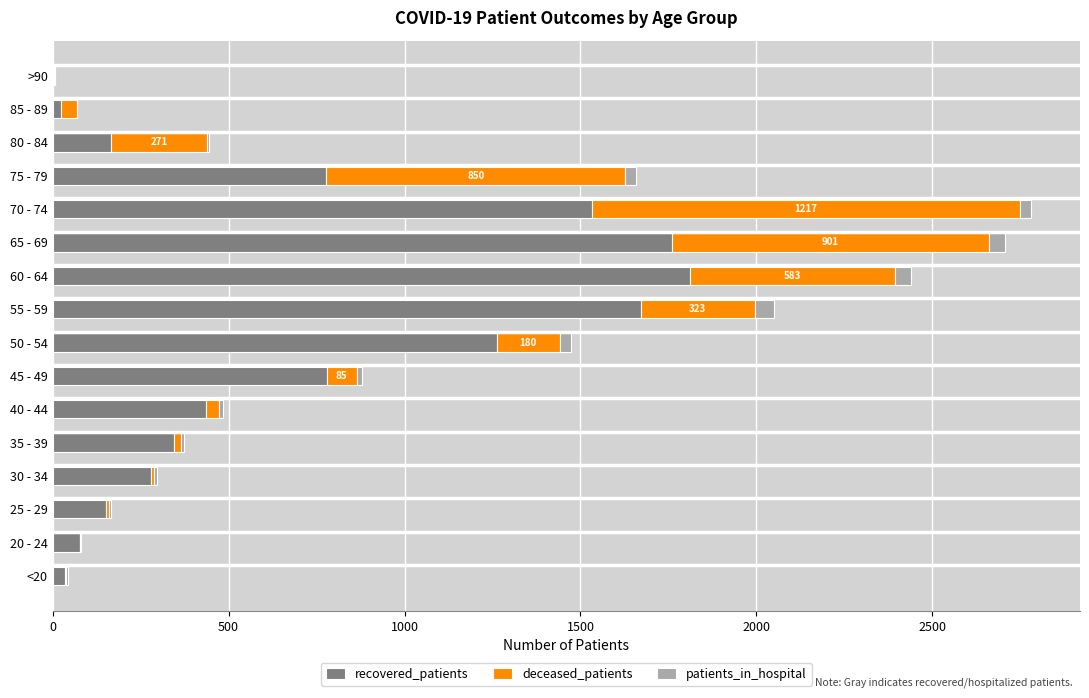

True or false: recovered_patients has a value of 1759 at 65 - 69.

True